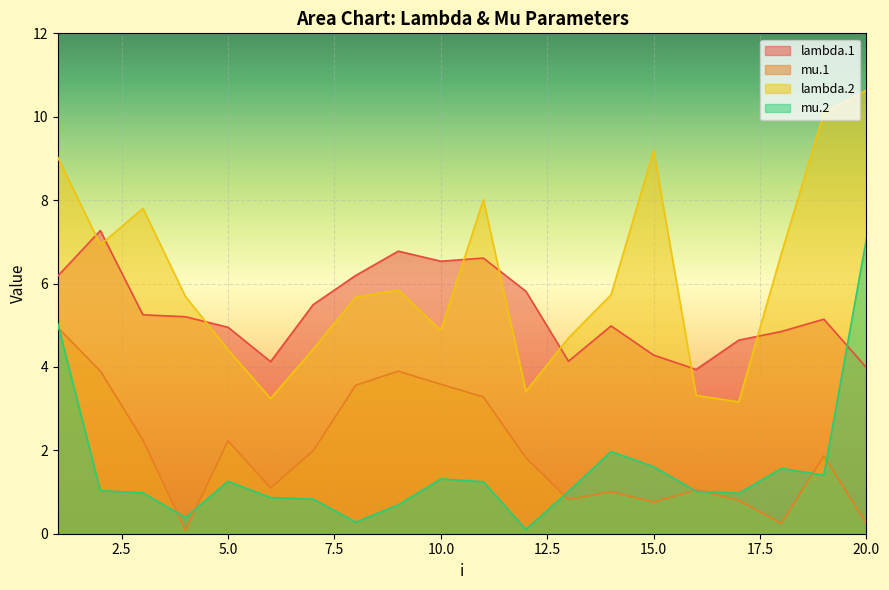

Where does the lambda.1 series first go above 5?

1